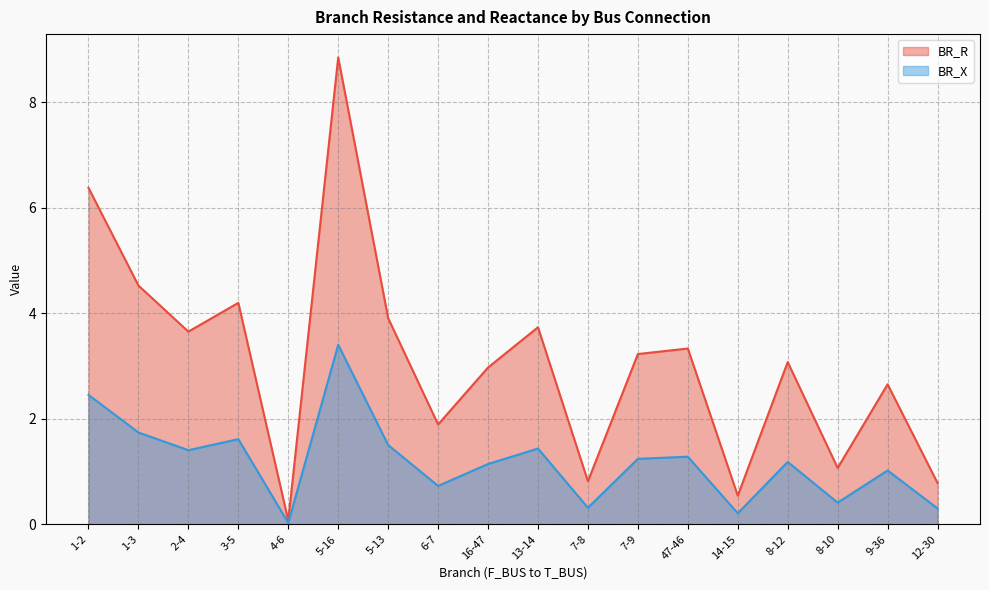

At how many categories does at least one series exceed 7?

1